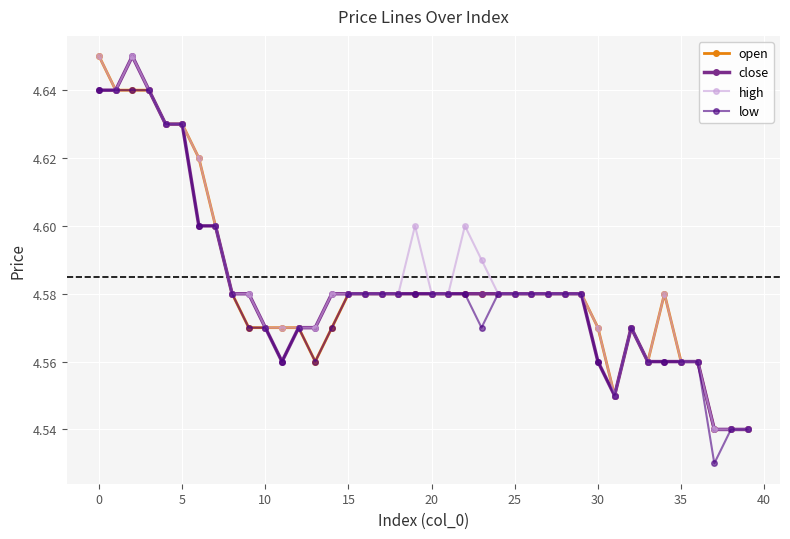

Count the high values in the range 4 to 5.

40